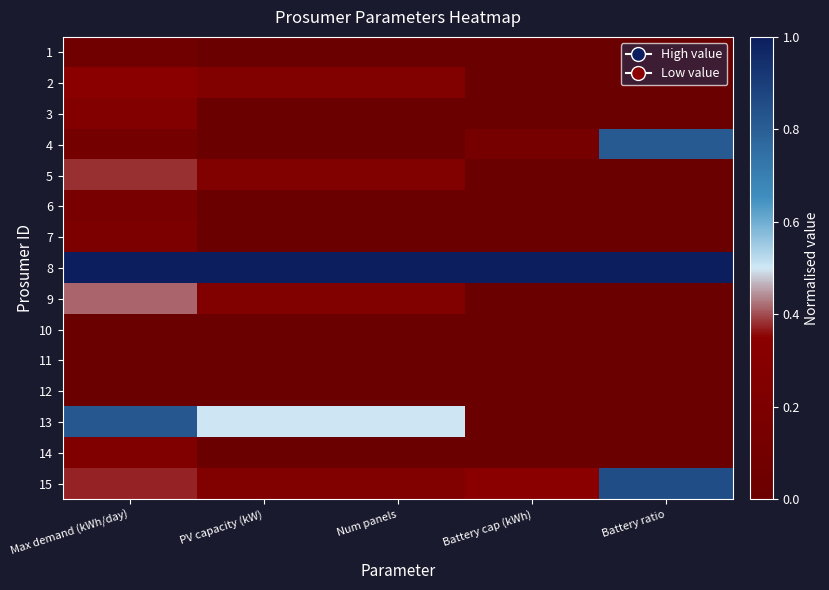

What is the total value across all series at Battery ratio?

2.7